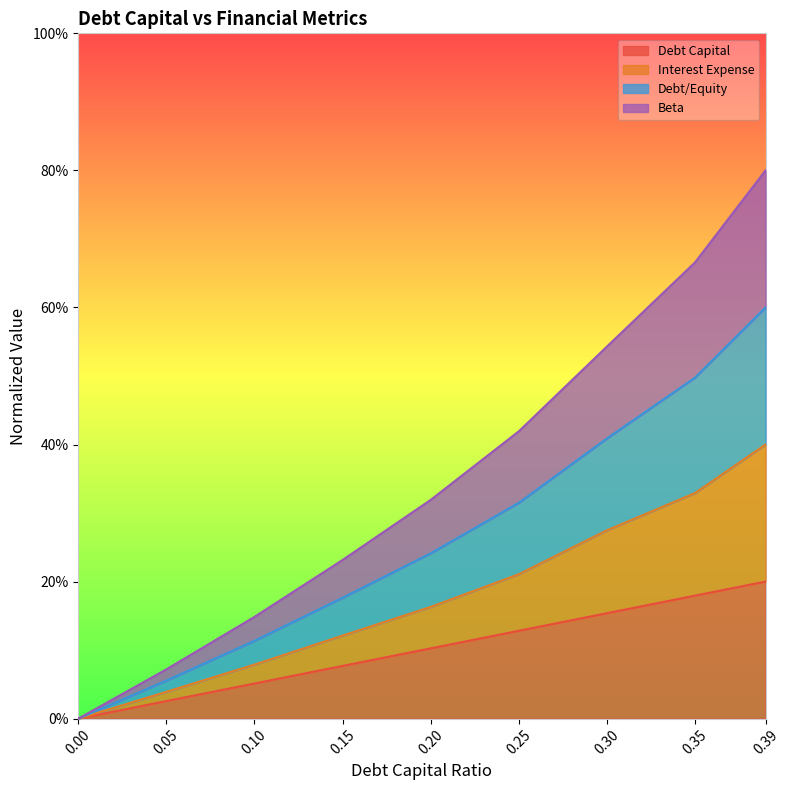

Does the chart have visible grid lines?

No